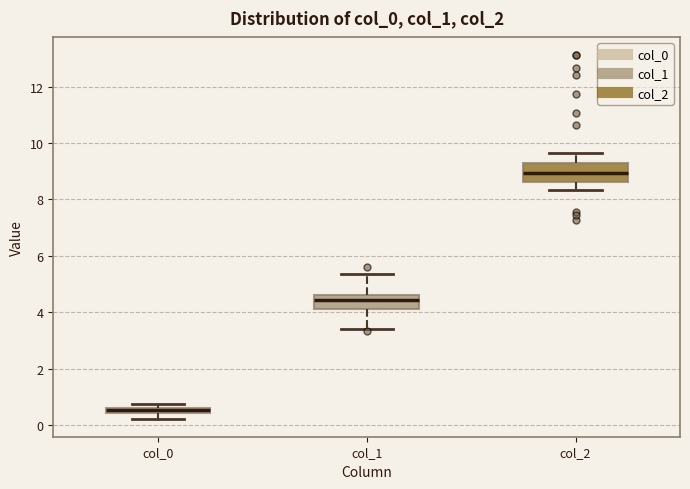

Which box has the lowest median line?

col_0